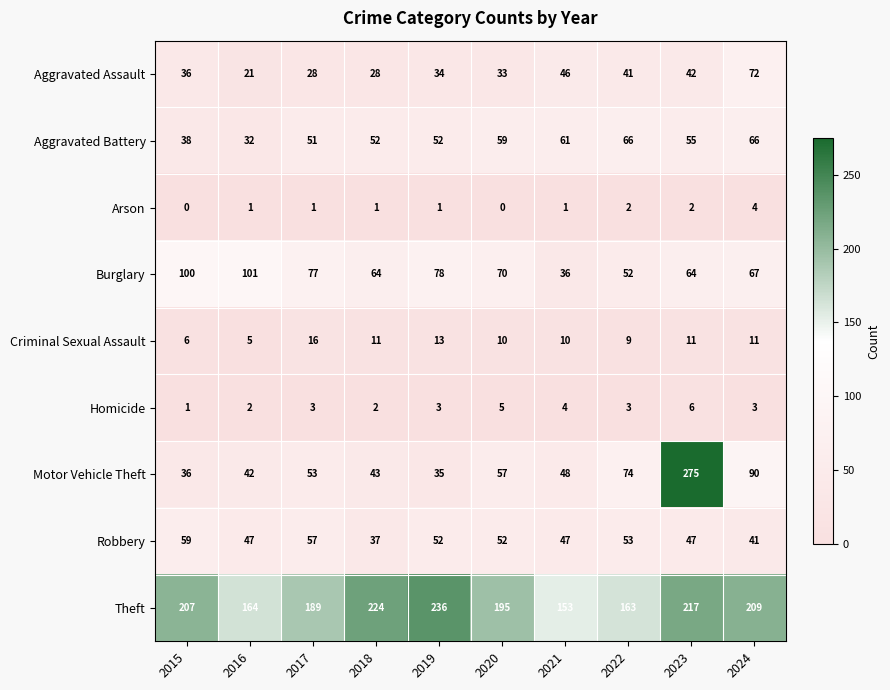

Which series has the widest spread of values?

Motor Vehicle Theft